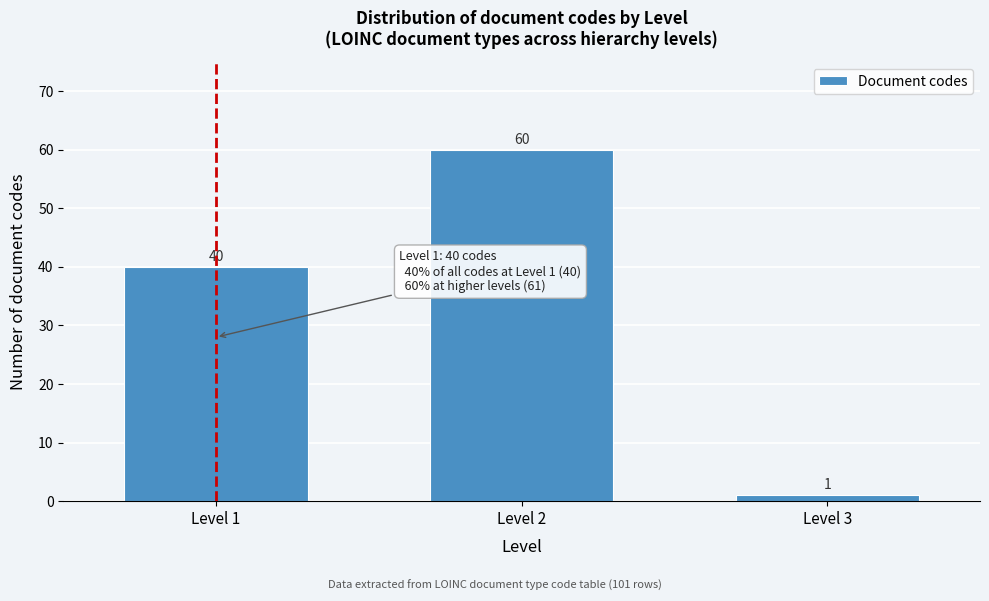

Reading right to left, extract all data points from this chart.

Level 3=1	Level 2=60	Level 1=40